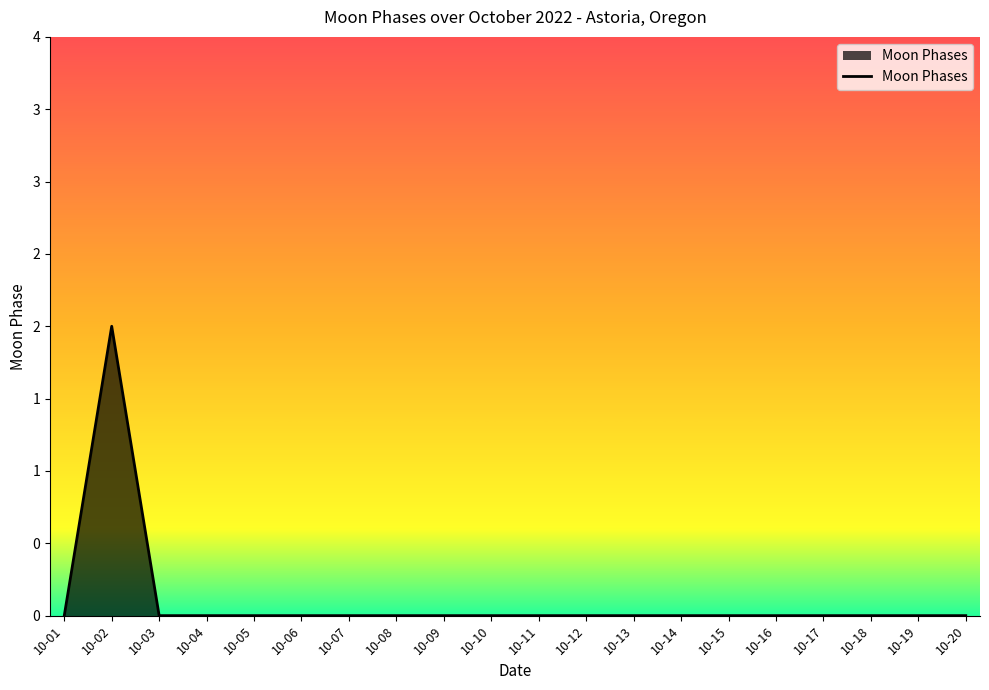

Count the values in the range 0 to 1.

19